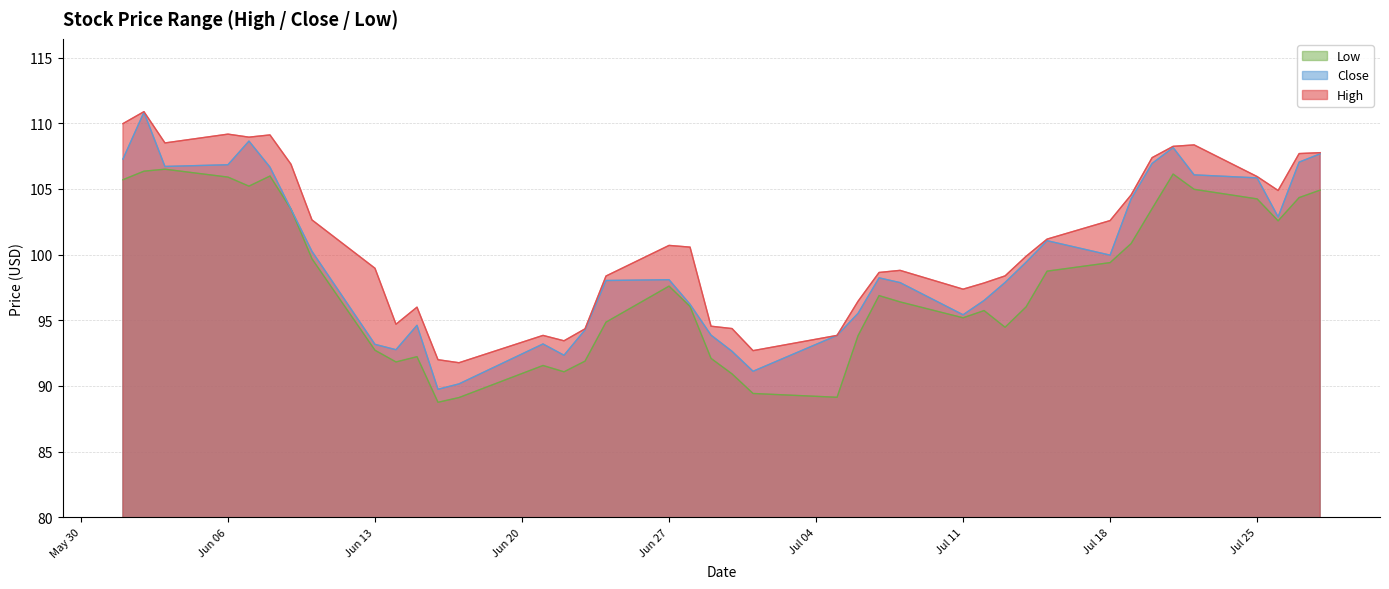

Which category has the lowest value across all series?

2022-06-16